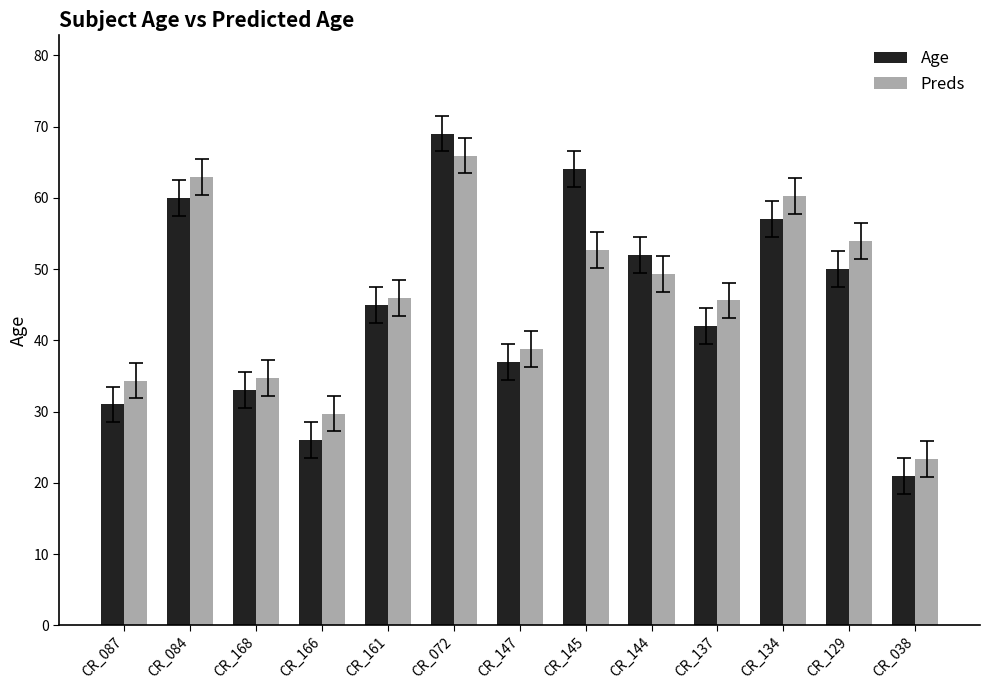

What is the average value of the Age series?

45.2